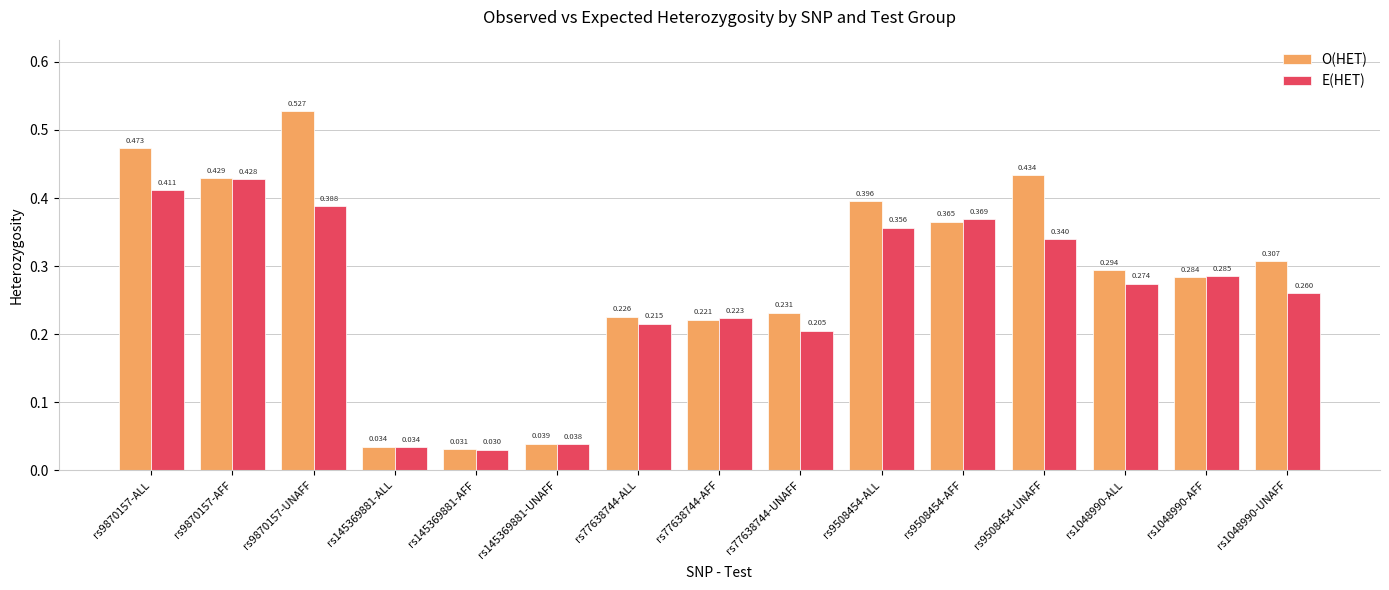

Which series has the widest spread of values?

O(HET)